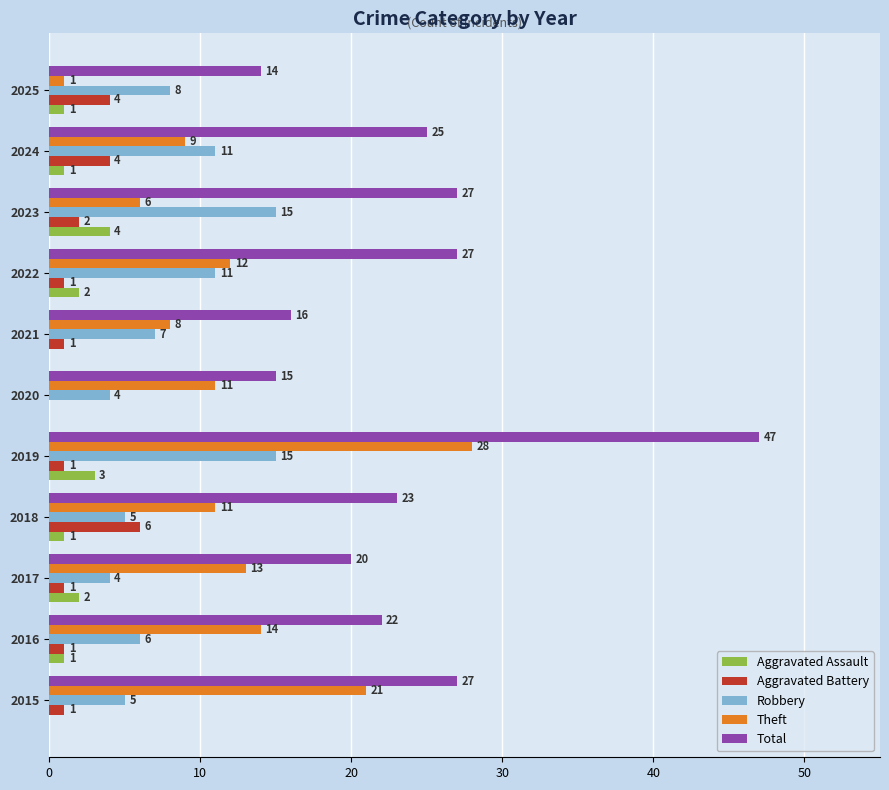

Which series has the largest total across all categories?

Total